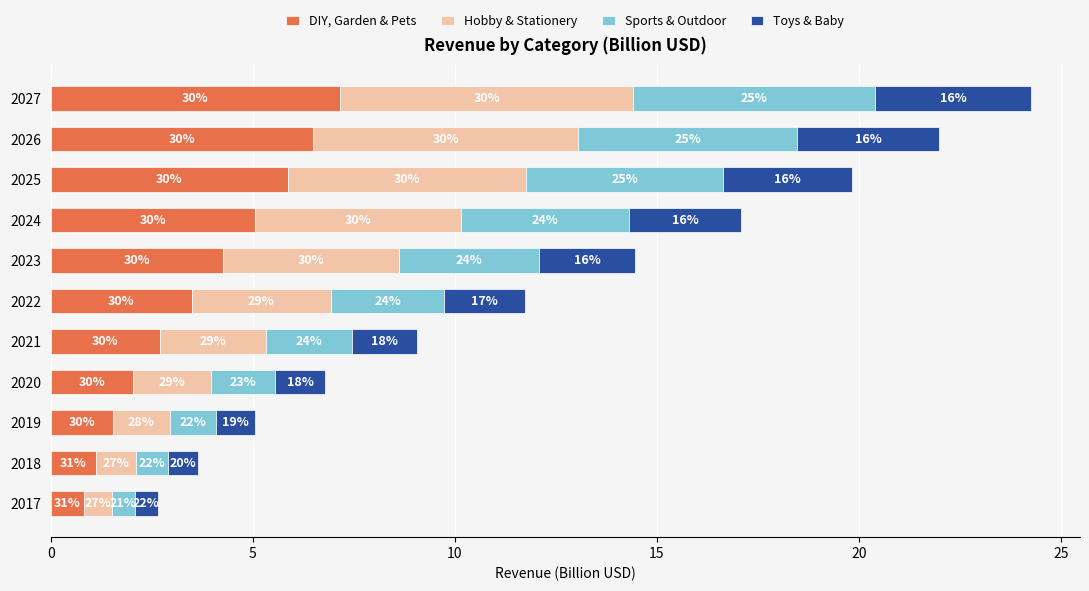

What are all the series names shown in the legend?

DIY, Garden & Pets, Hobby & Stationery, Sports & Outdoor, Toys & Baby